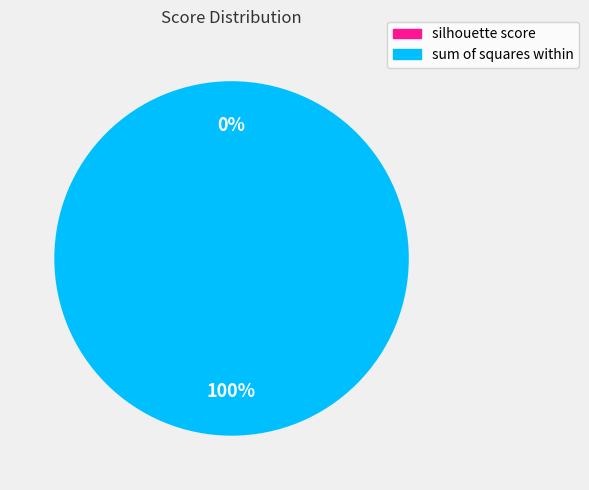

Is it true that sum of squares within is 100% of the pie?

True